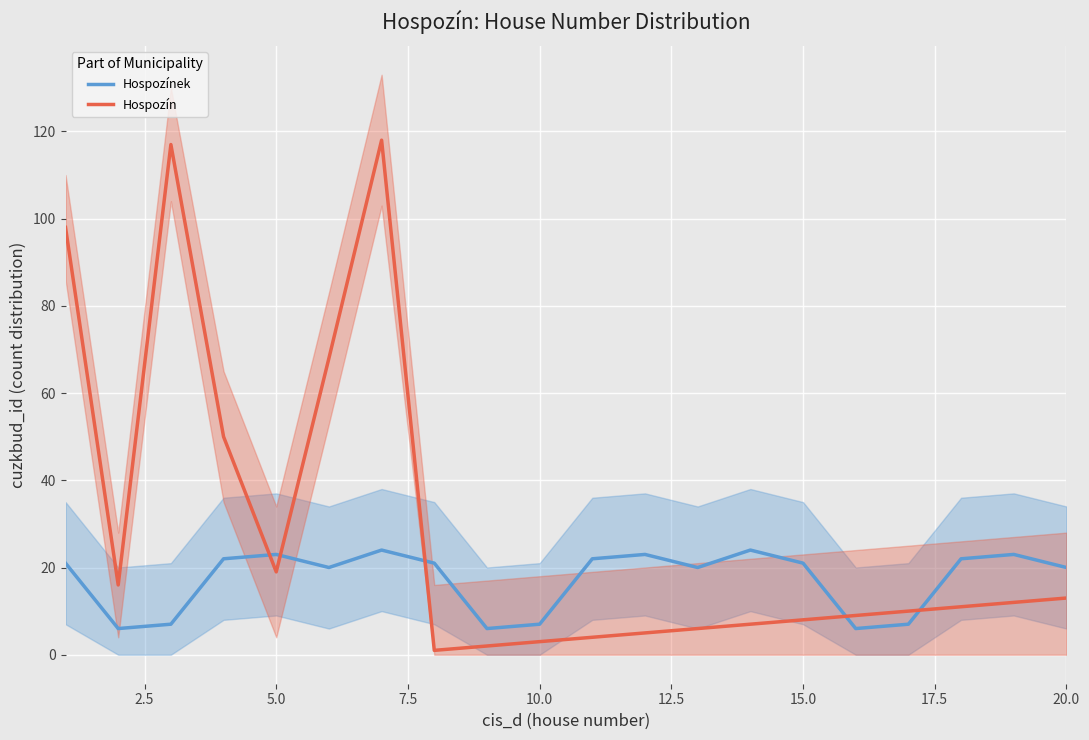

True or false: Hospozín has more than 2 points higher than both neighbors.

False